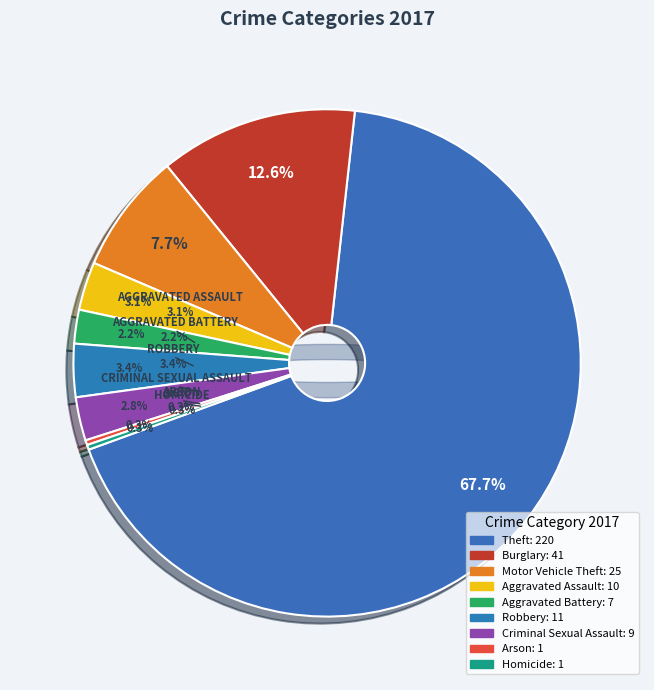

The Aggravated Assault slice represents 3% of the pie. True or false?

True